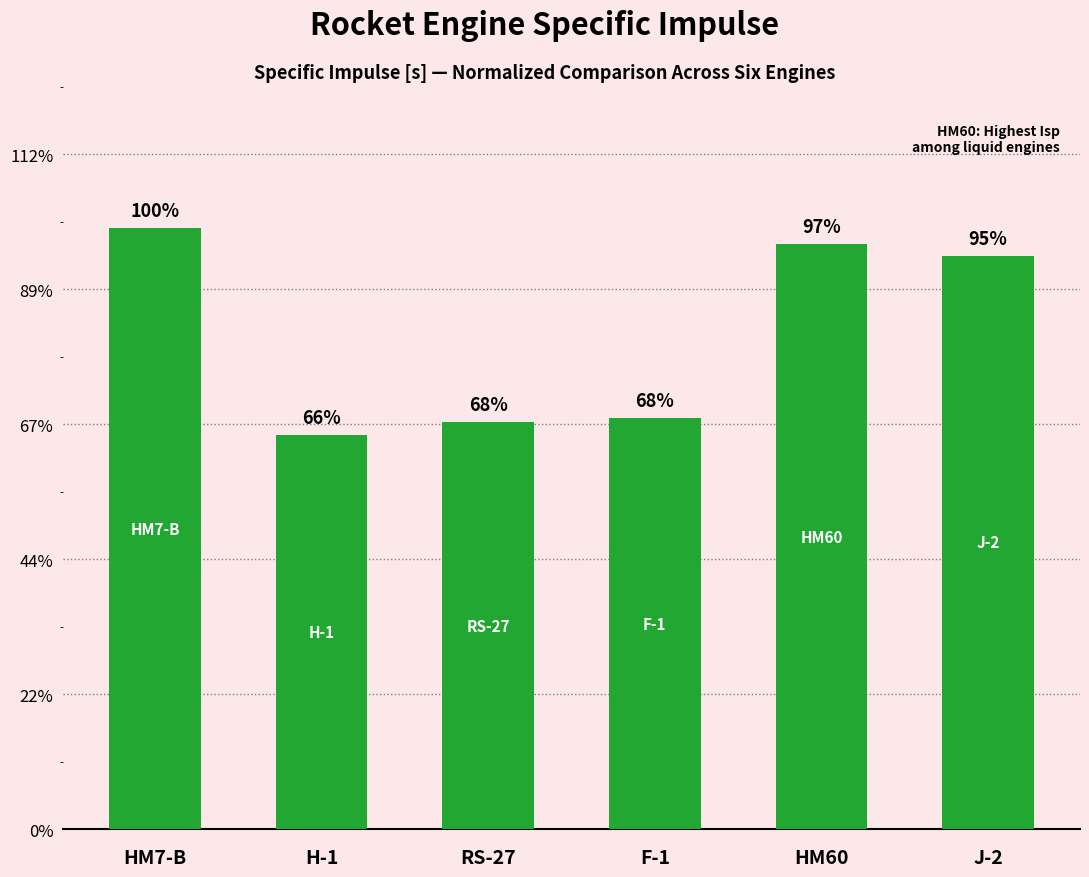

Where does the data first go above 425?

HM7-B